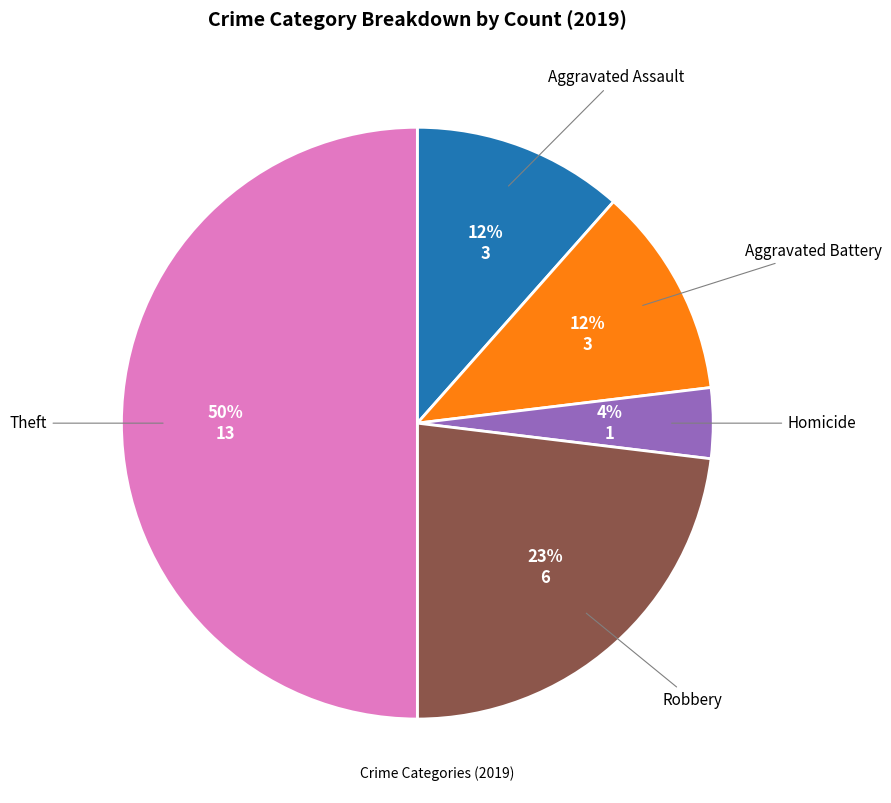

To the nearest percent, what is the average slice percentage?

20%